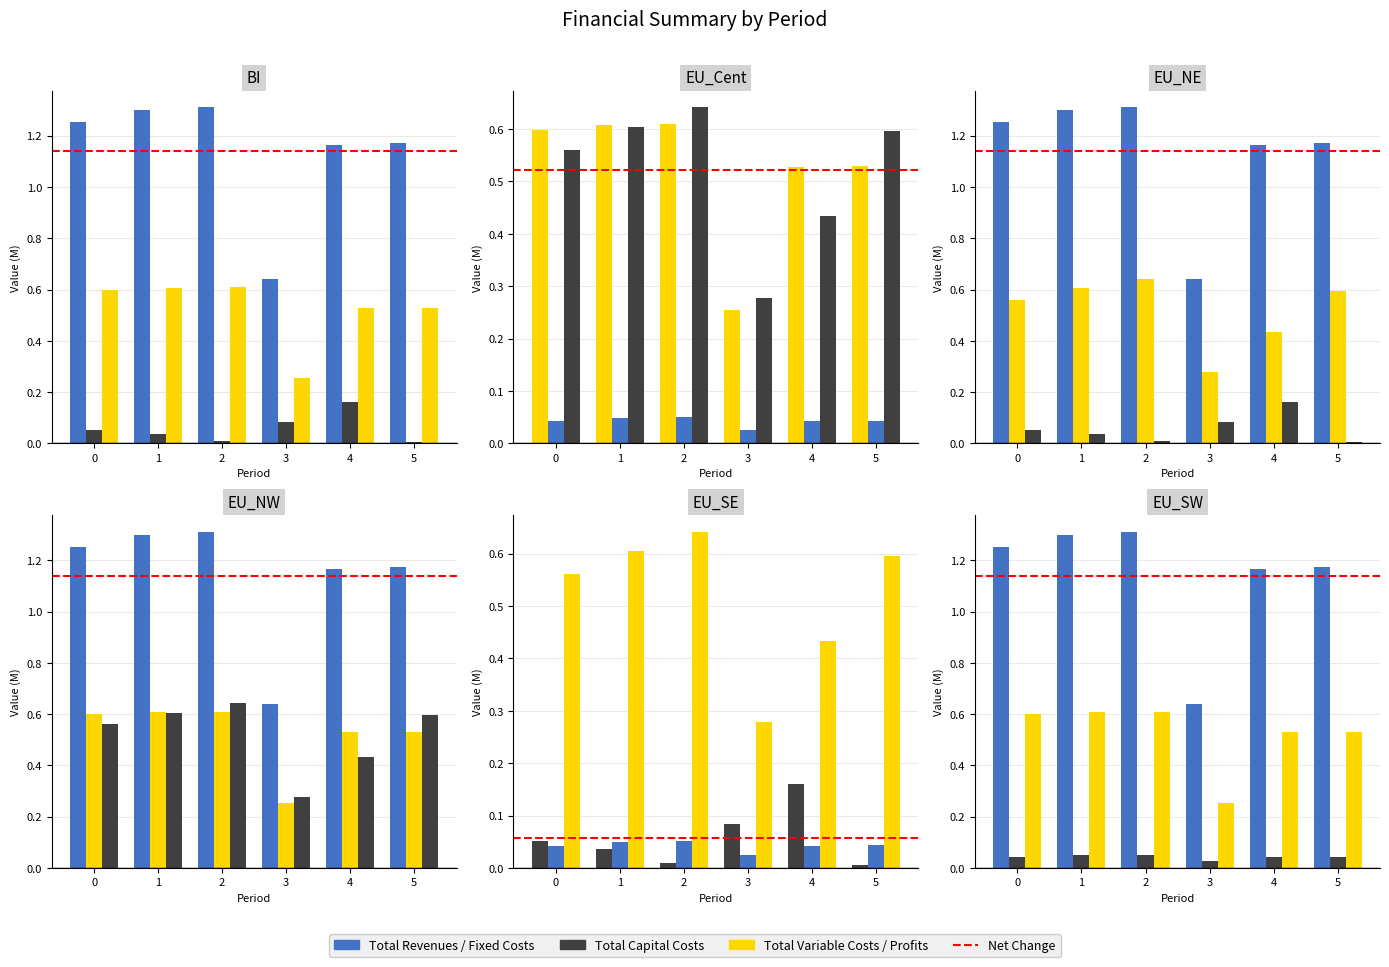

Is the value of Total Revenues at 4 greater than the value of Total Operation Fixed Costs at 3?

Yes